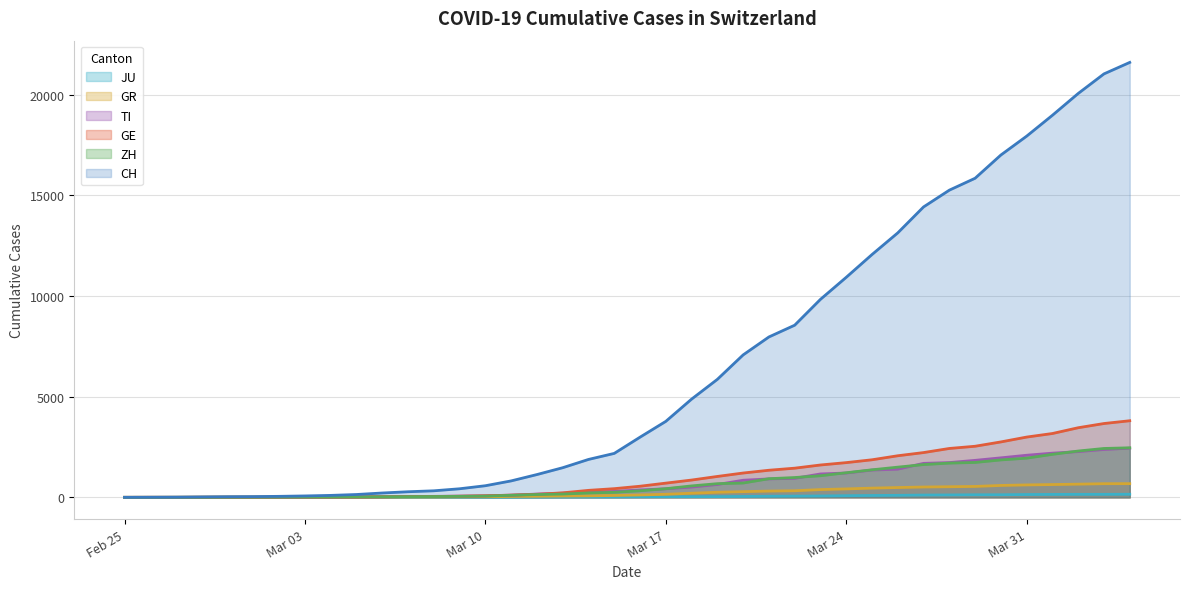

How many lines are shown in the chart?

6